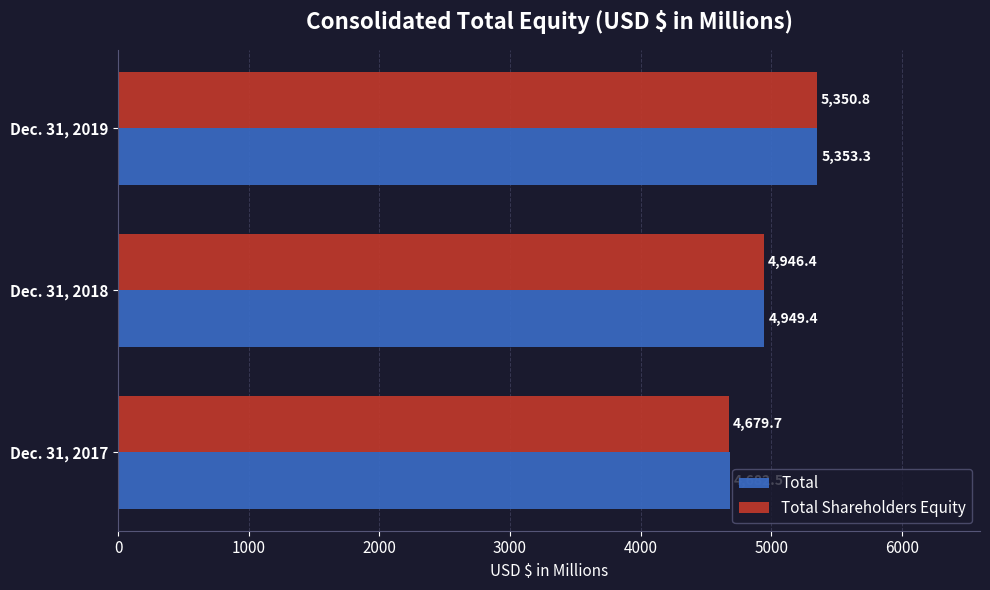

What is the lowest value of the Total Shareholders Equity series?

4679.7